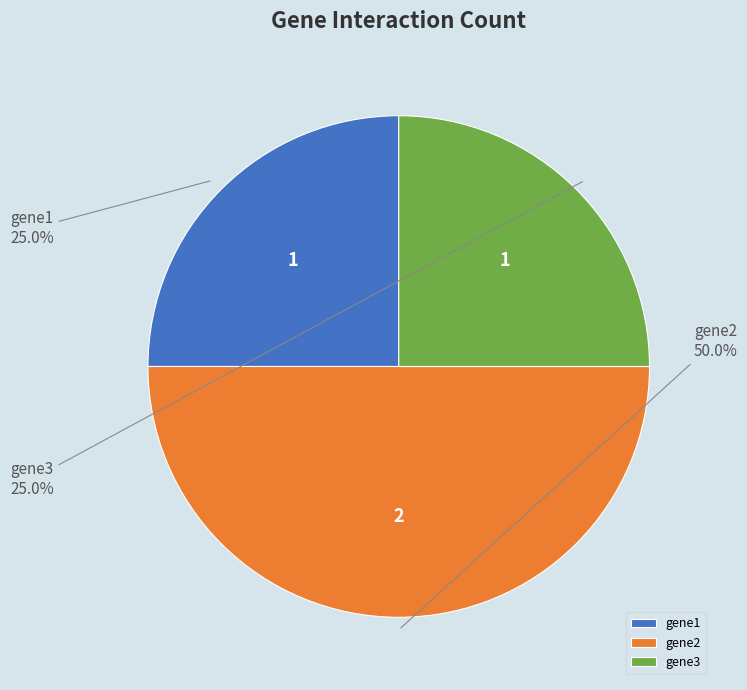

To the nearest percent, what is the difference between the gene3 and gene2 slice percentages?

25%